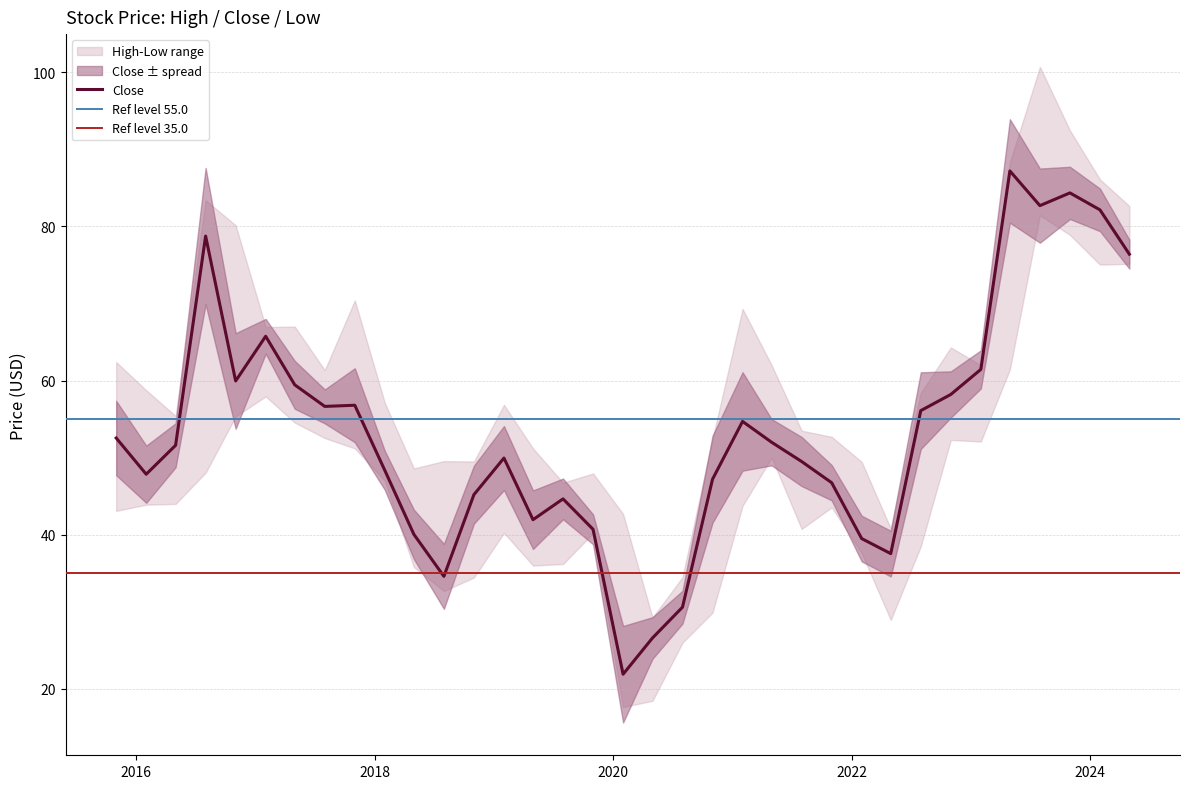

Reading left to right, what are all the values shown in this chart?

High: 62.4	58.8	55.4	83.4	80.2	67.0	67.0	61.4	70.4	57.1	48.6	49.5	49.5	56.9	51.2	46.8	48.0	42.7	29.2	34.5	52.5	69.3	62.0	53.5	52.7	49.5	40.8	58.4	64.3	62.0	88.3	100.7	92.5	86.1	82.7
Close: 52.5	47.9	51.6	78.8	60.0	65.8	59.5	56.6	56.8	48.4	40.0	34.6	45.2	50.0	42.0	44.6	40.7	21.9	26.6	30.6	47.2	54.7	52.0	49.5	46.8	39.5	37.5	56.1	58.2	61.5	87.2	82.7	84.3	82.2	76.4
Low: 43.1	43.9	44.0	48.0	55.4	58.0	54.5	52.5	51.2	47.0	35.8	32.7	34.5	40.2	36.0	36.2	40.2	17.6	18.4	26.0	29.9	43.8	50.0	40.8	43.5	37.6	28.9	38.5	52.3	52.1	61.5	81.5	78.9	75.0	75.2